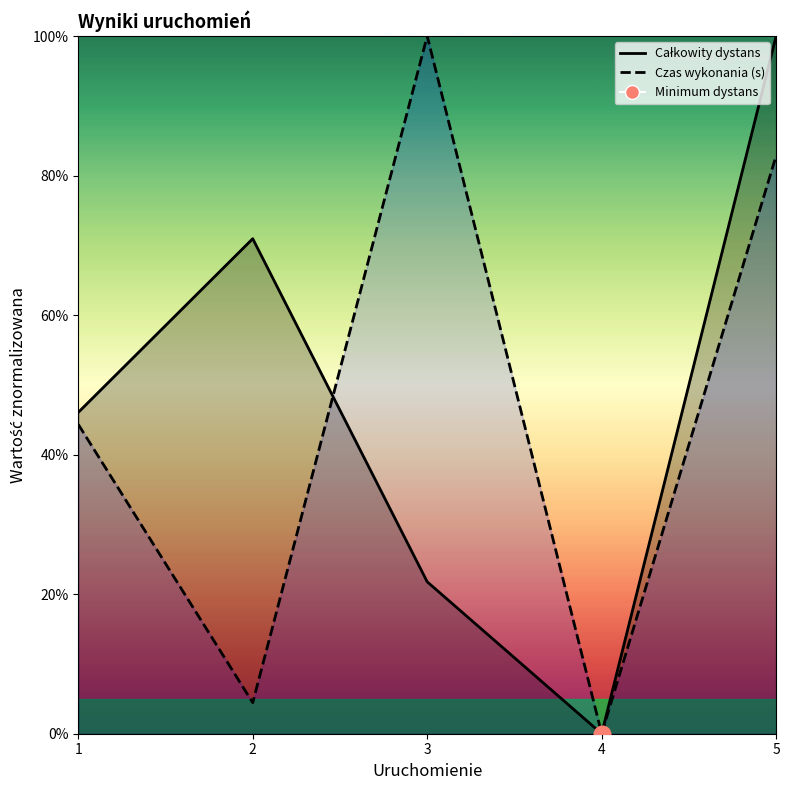

Reading left to right, extract all data points from this chart.

Całkowity dystans: 1=46.1	2=70.9	3=21.8	4=0.0	5=100.0
Czas wykonania (s): 1=44.3	2=4.4	3=100.0	4=0.0	5=82.8